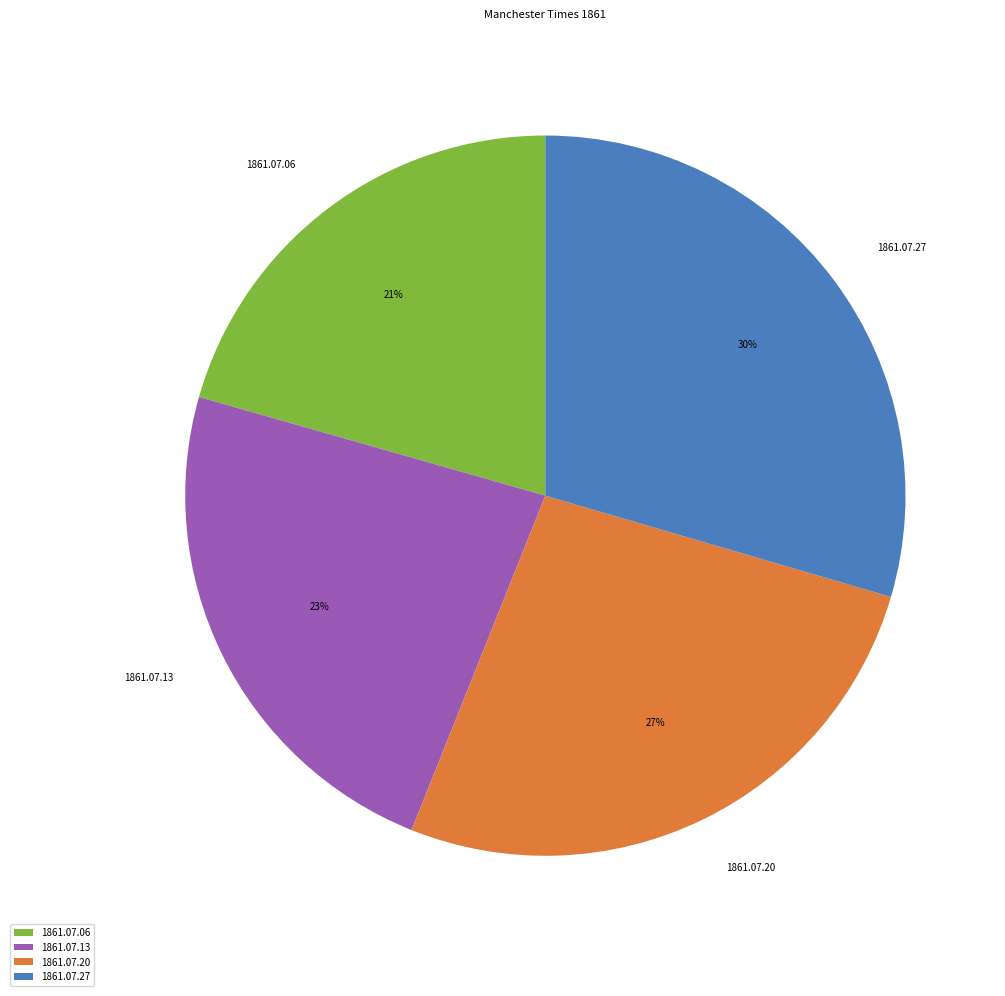

How many segments does this pie chart have?

4